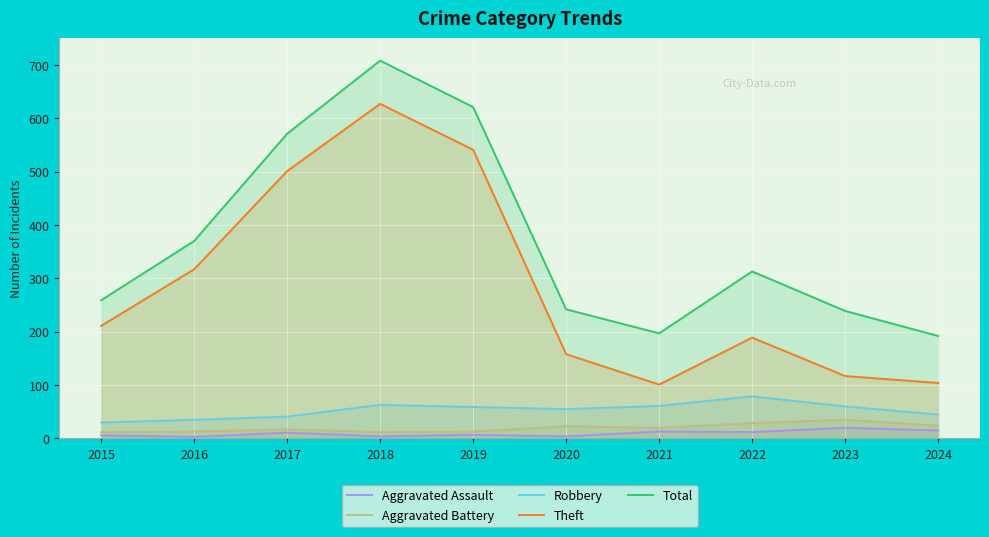

What is the approximate value of Total at 2019, to the nearest 100?

600